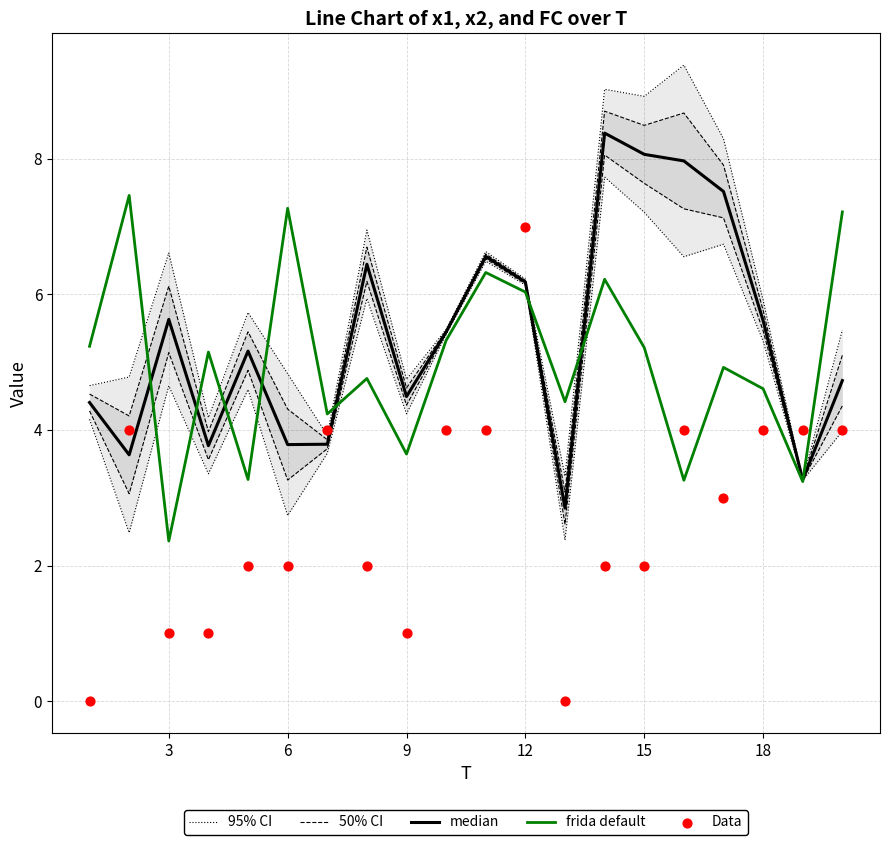

Which series has the largest total across all categories?

95% CI